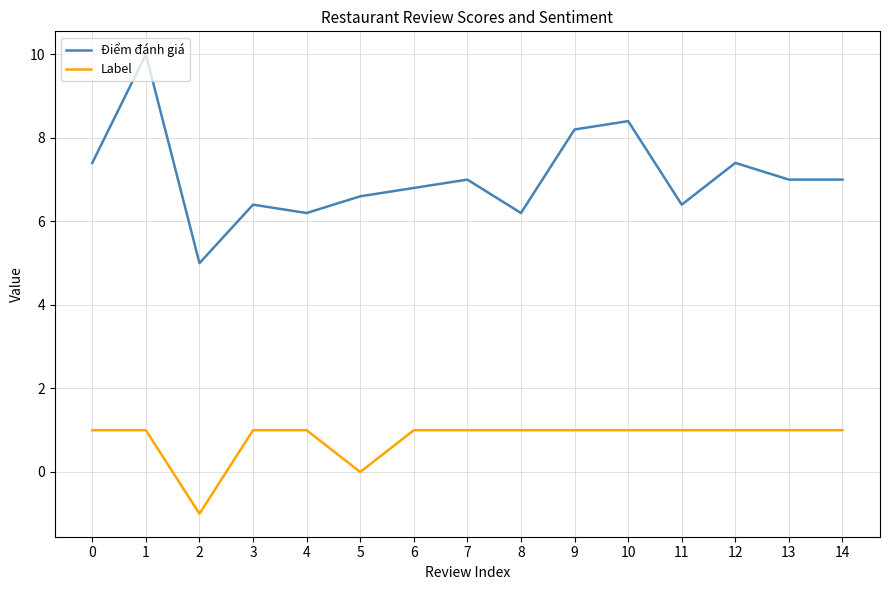

Rank the series at 8 from highest to lowest value.

Điểm đánh giá, Label